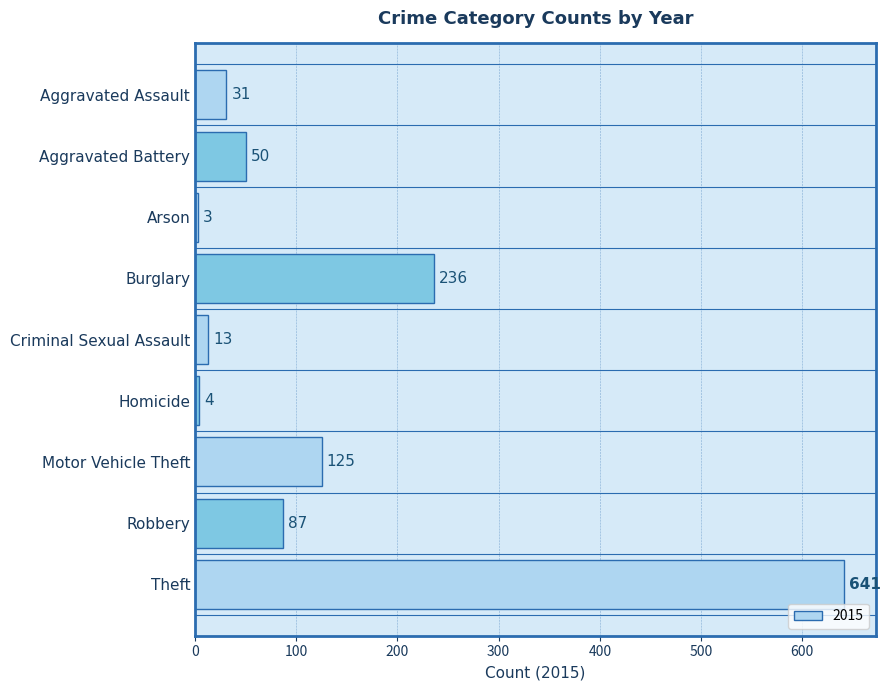

What is the difference between the maximum and minimum values?

638